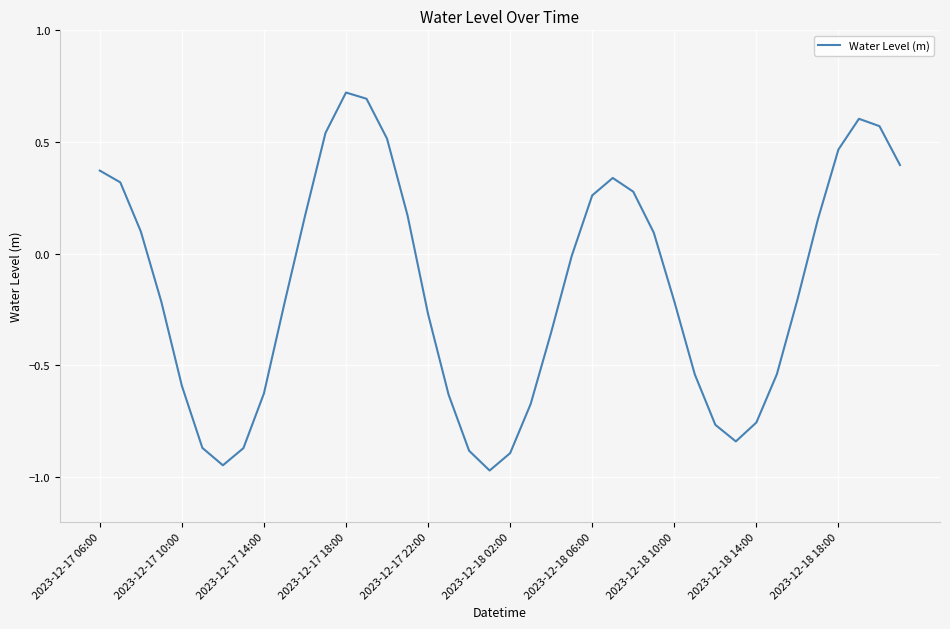

What is the difference between the maximum and minimum values?

1.7